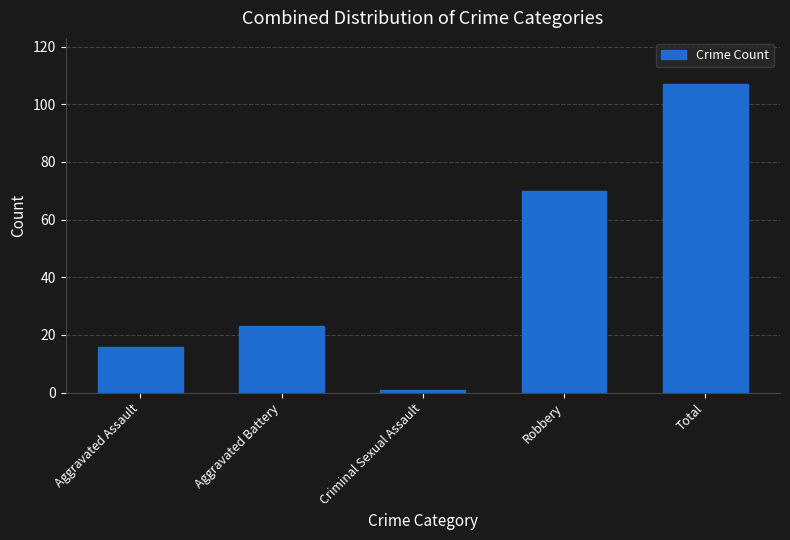

Reading left to right, list all the values displayed in this chart.

16	23	1	70	107